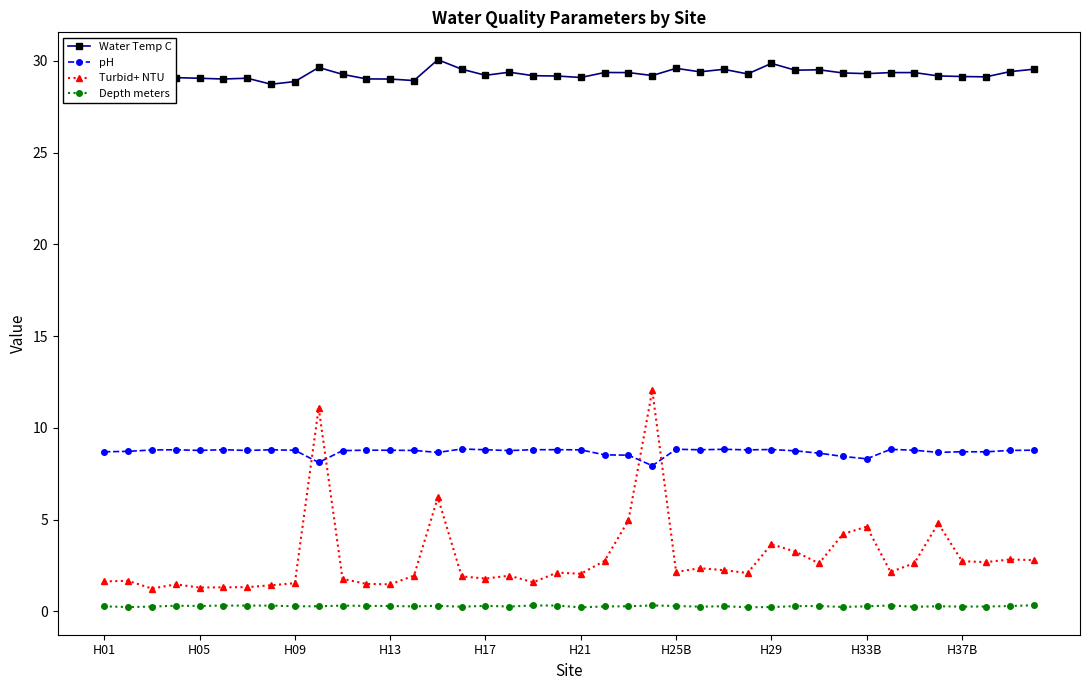

Which series has the largest total across all categories?

Water Temp C